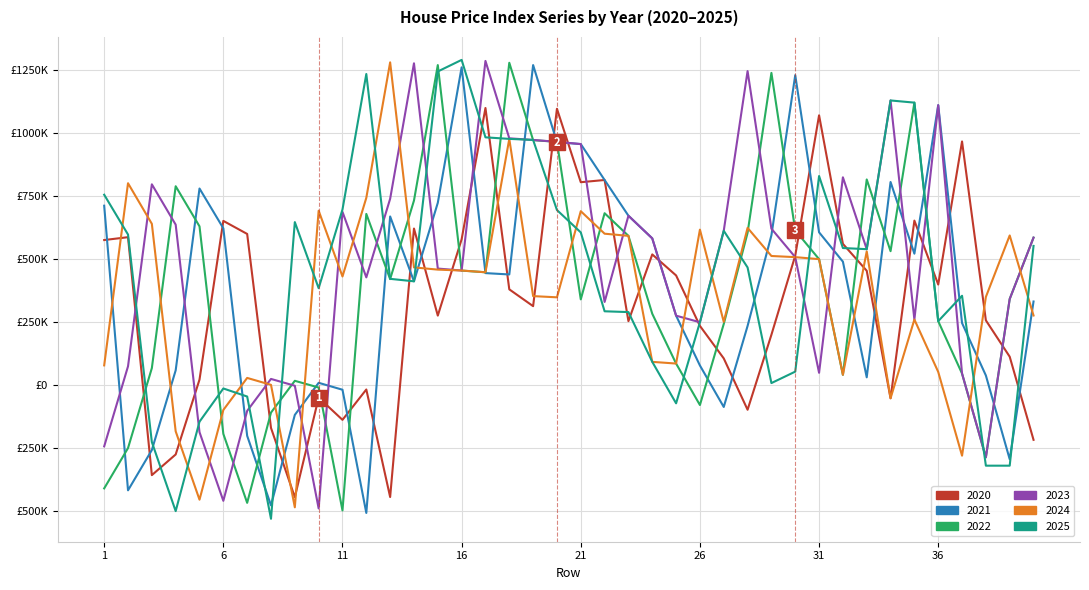

What are all the series names shown in the legend?

2020, 2021, 2022, 2023, 2024, 2025